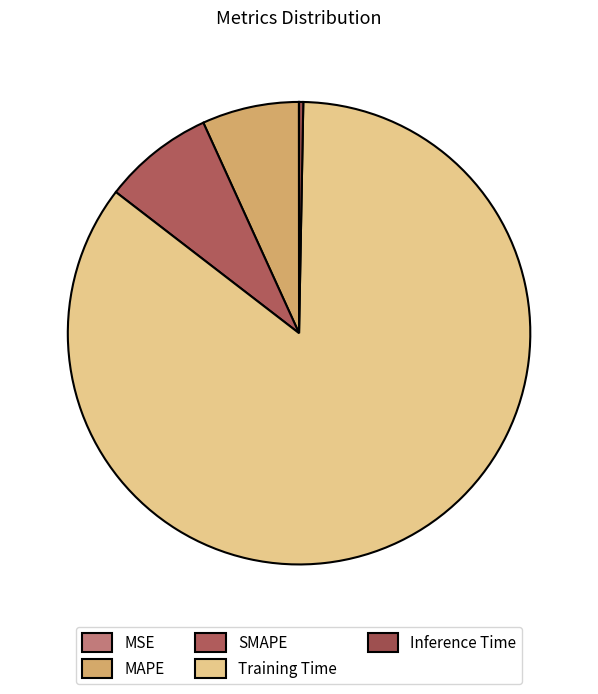

To the nearest percent, what is the average slice percentage?

20%